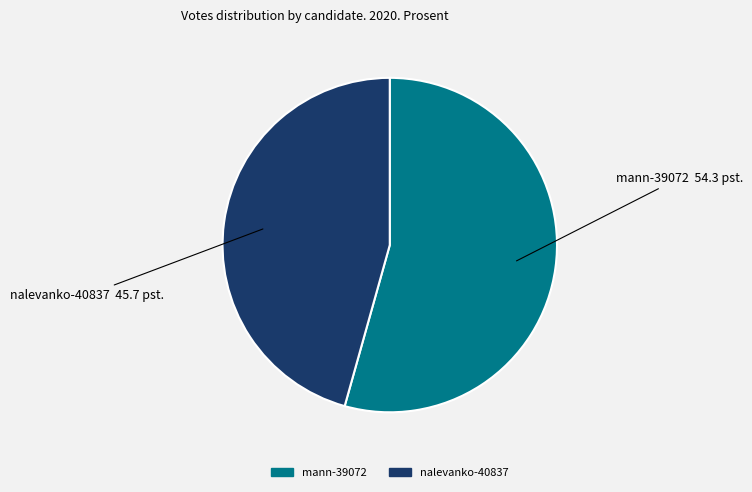

What is the largest slice in the pie chart?

mann-39072